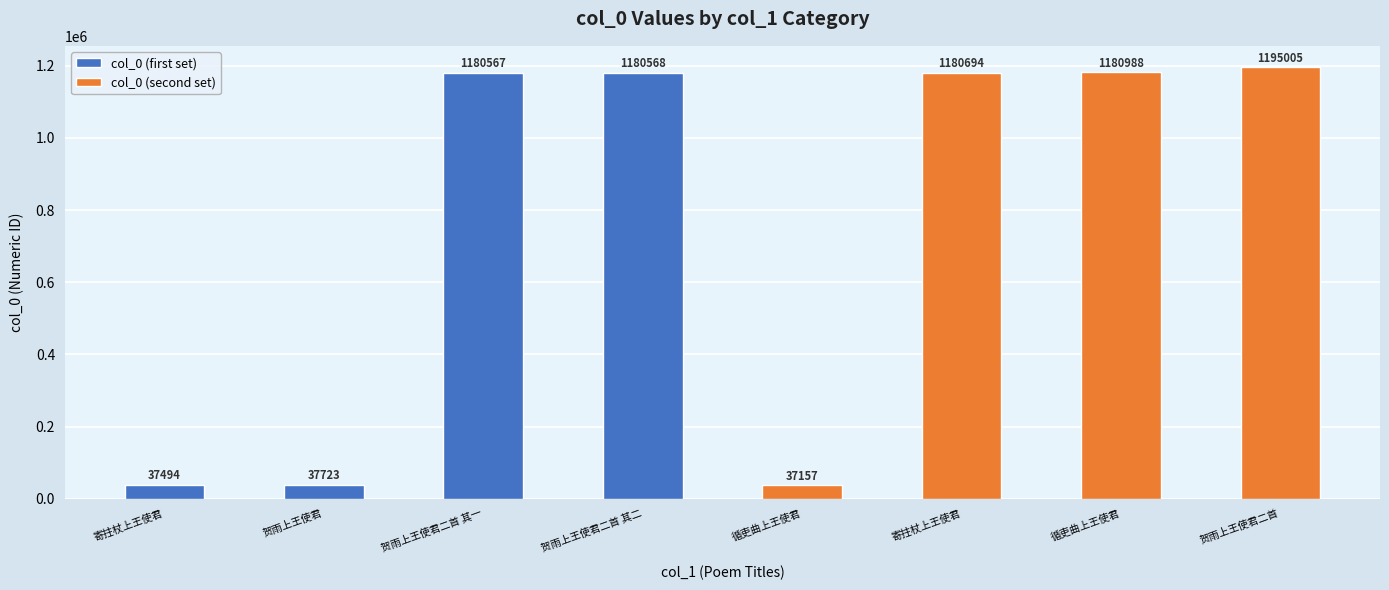

Rank the series by their average value, from lowest to highest.

col_0 (first set), col_0 (second set)